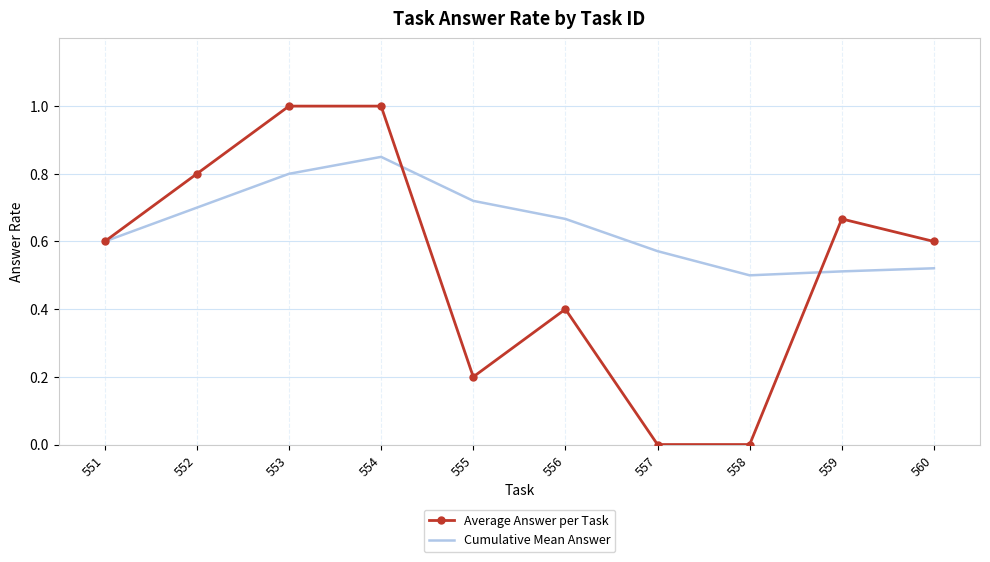

Rank the series by their average value, from highest to lowest.

Cumulative Mean Answer, Average Answer per Task